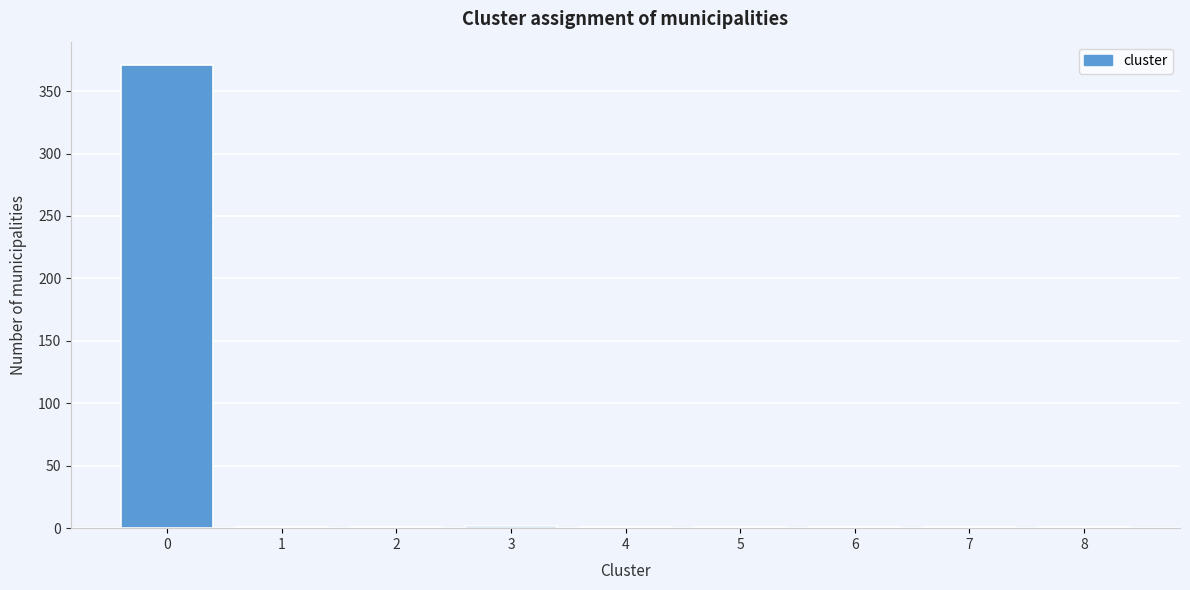

What is the greatest value displayed?

371